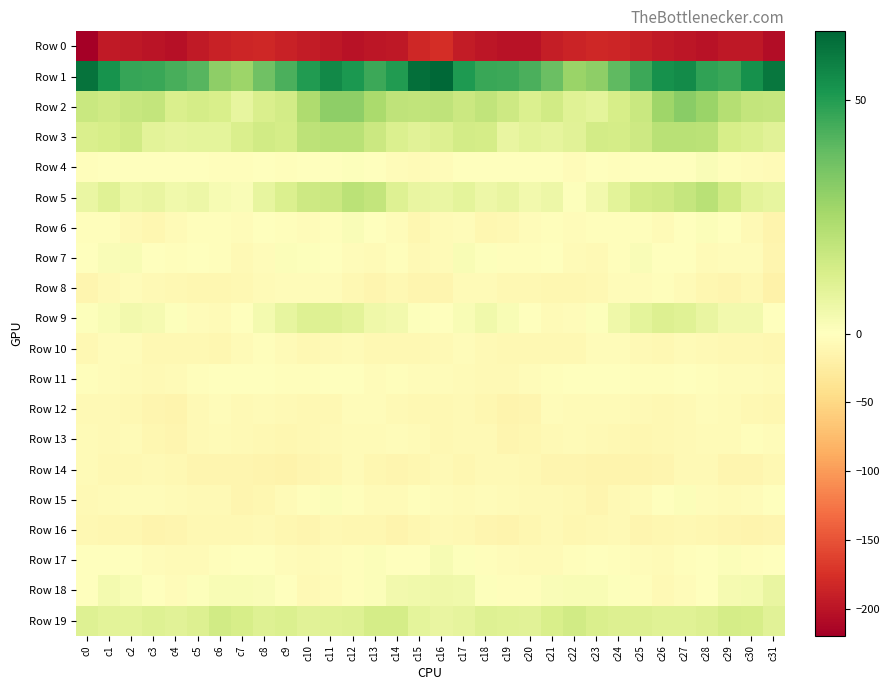

What is the greatest value displayed?

64.7